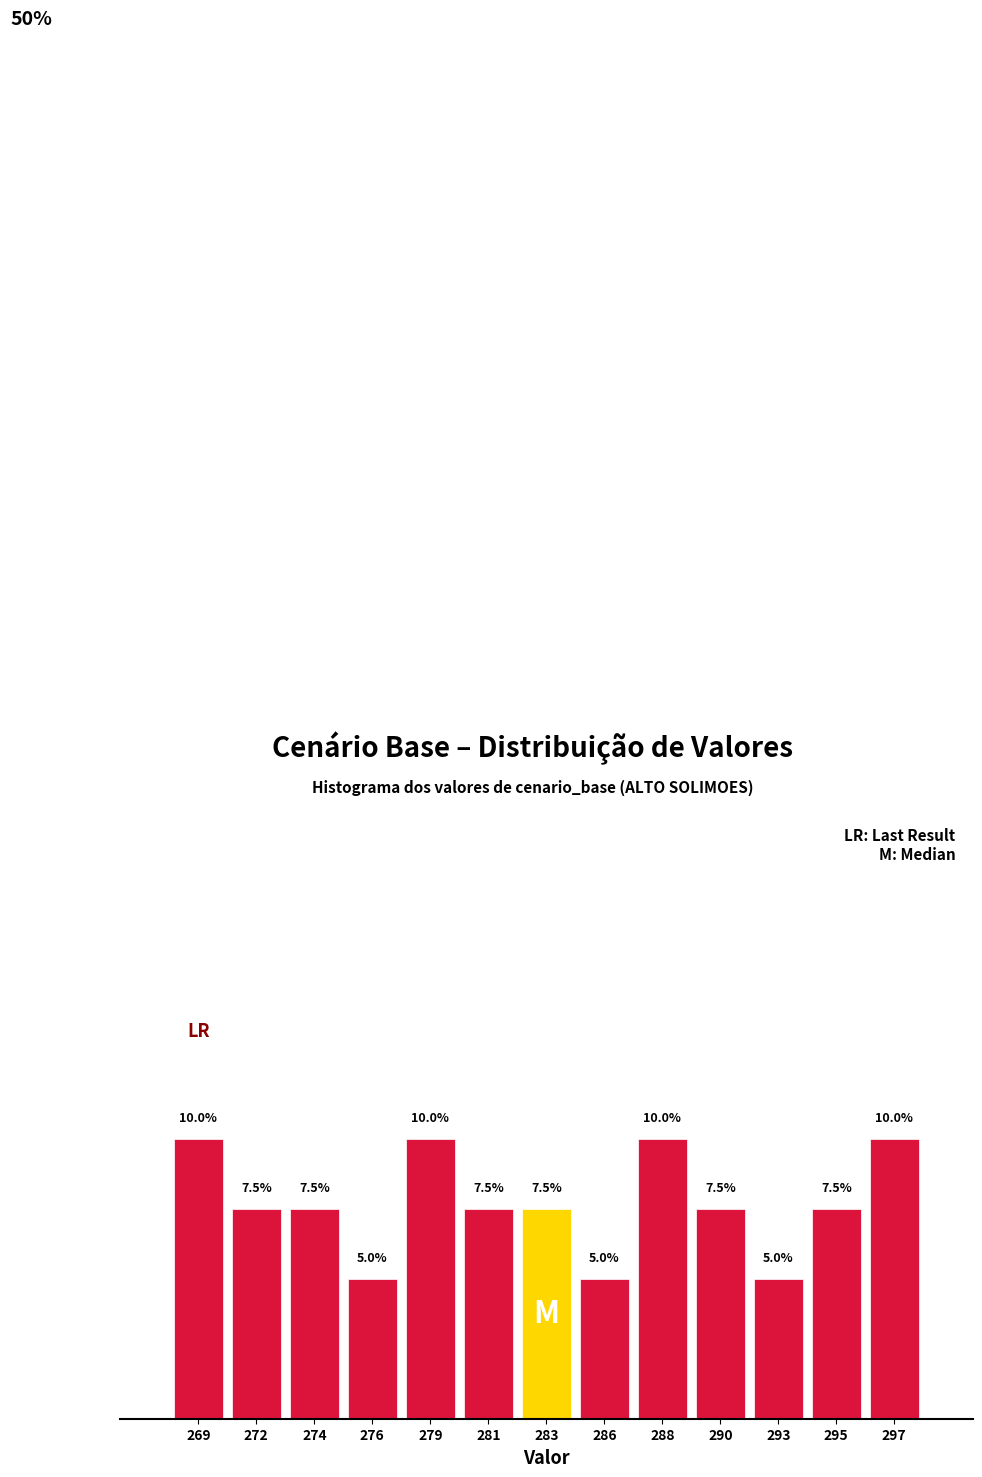

Are the bars horizontal?

No